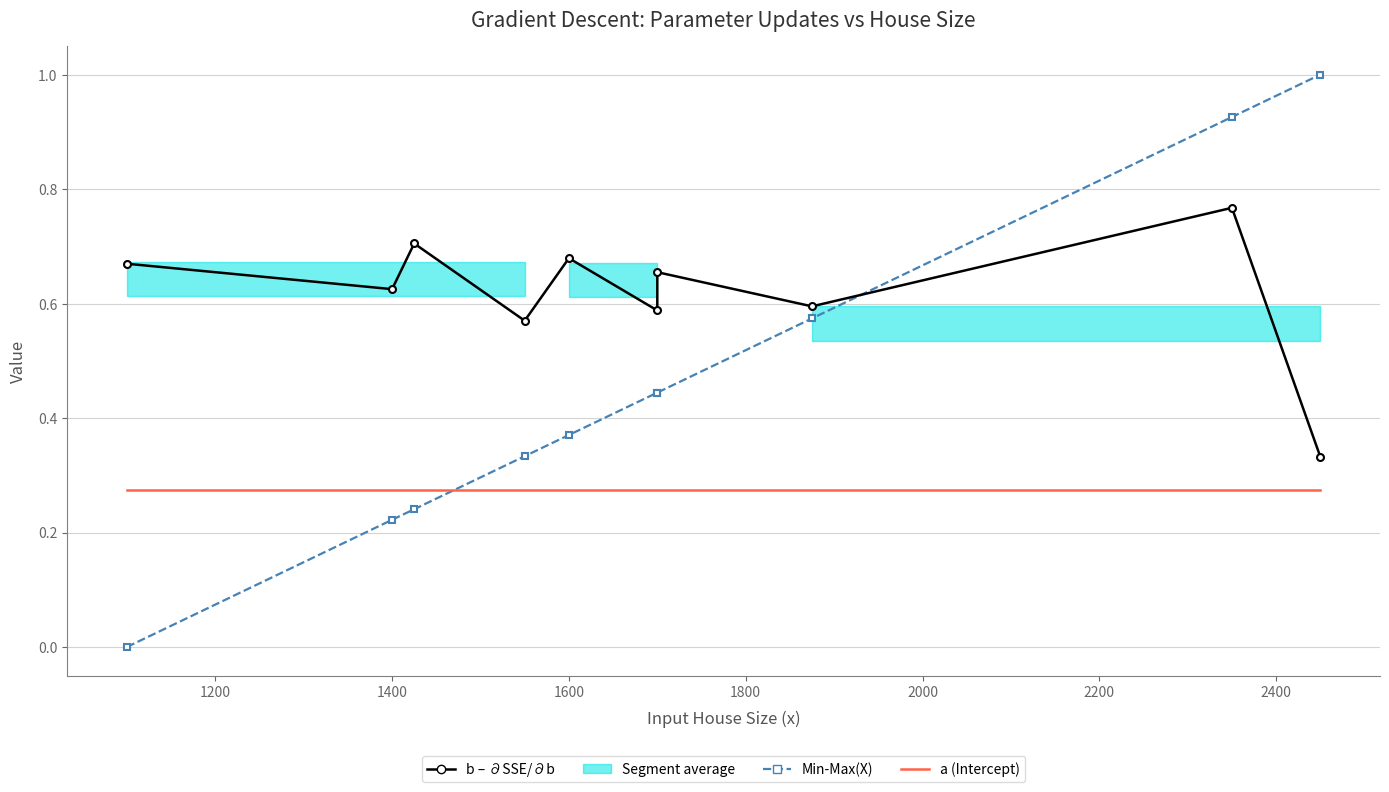

True or false: Min-Max(X) has more than 2 points higher than both neighbors.

False